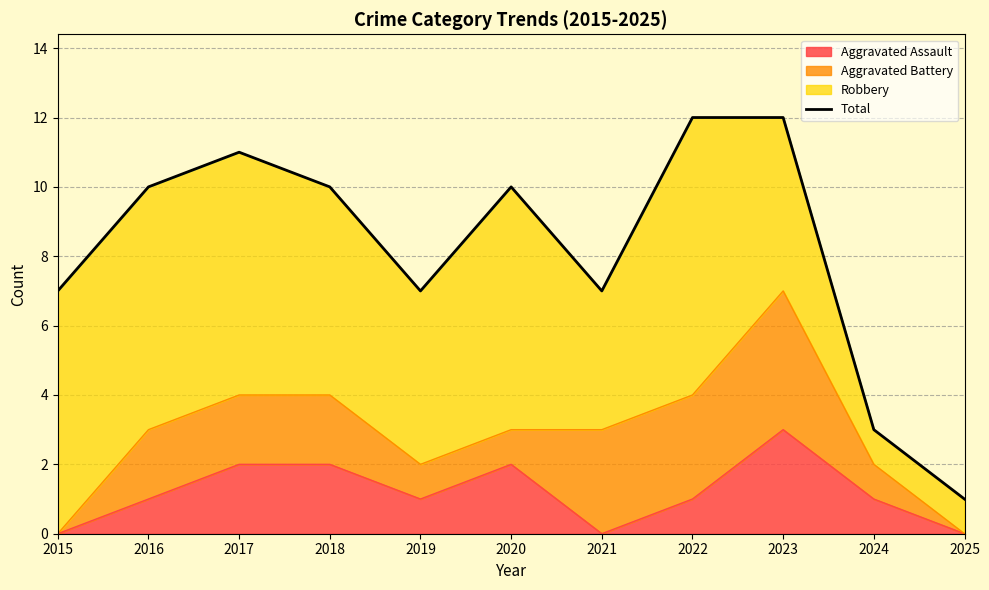

What is the sum of the values at 2024 and 2020?

13